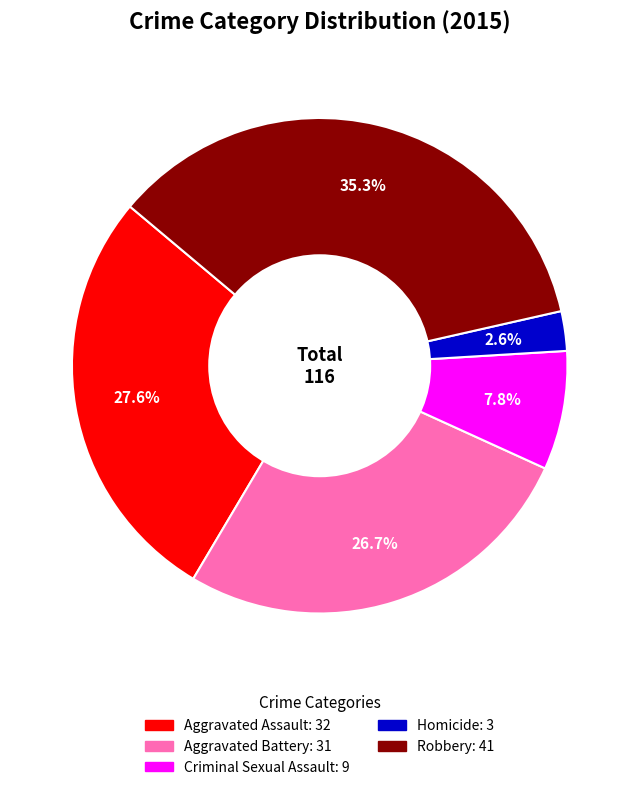

To the nearest percent, what portion does Aggravated Assault represent?

28%